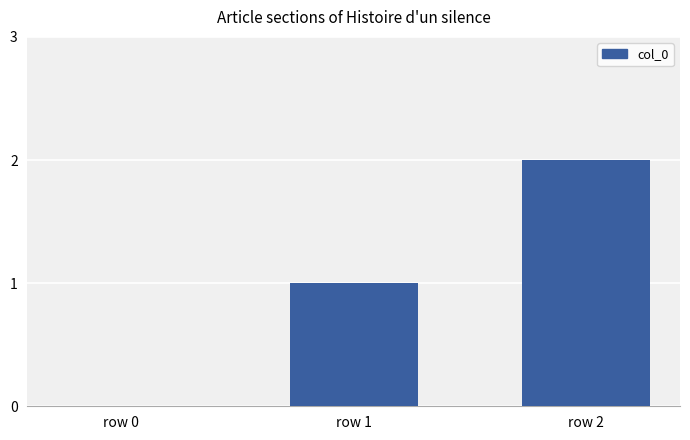

Reading left to right, what are all the values shown in this chart?

row 0=0	row 1=1	row 2=2